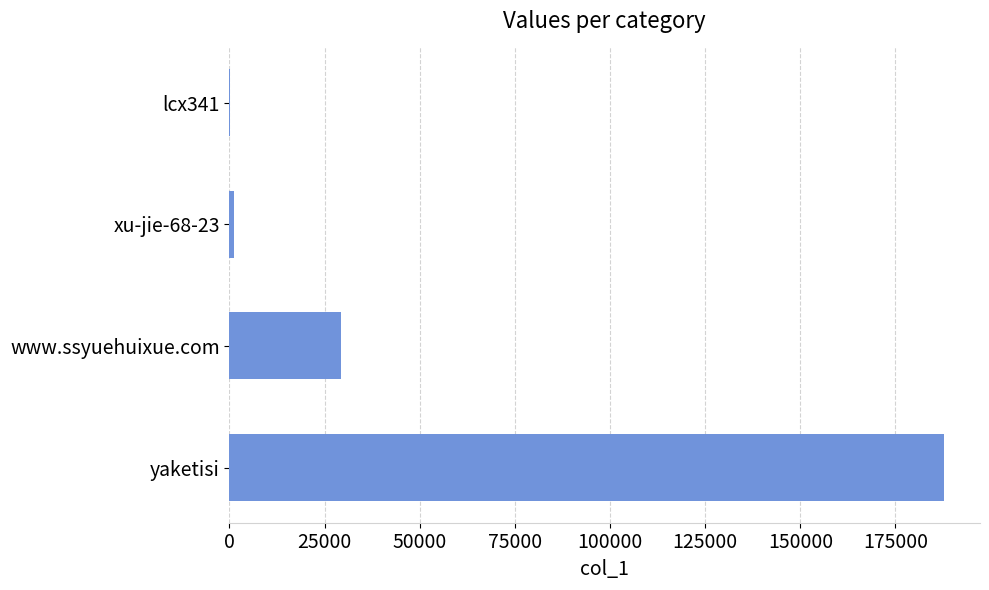

Reading bottom to top, list all the values displayed in this chart.

yaketisi=187814	www.ssyuehuixue.com=29226	xu-jie-68-23=1263	lcx341=79